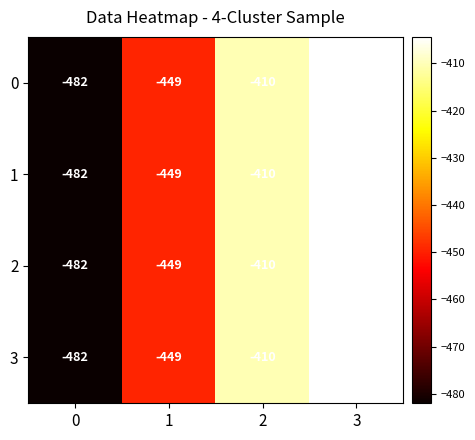

How many categories are shown in the chart?

4